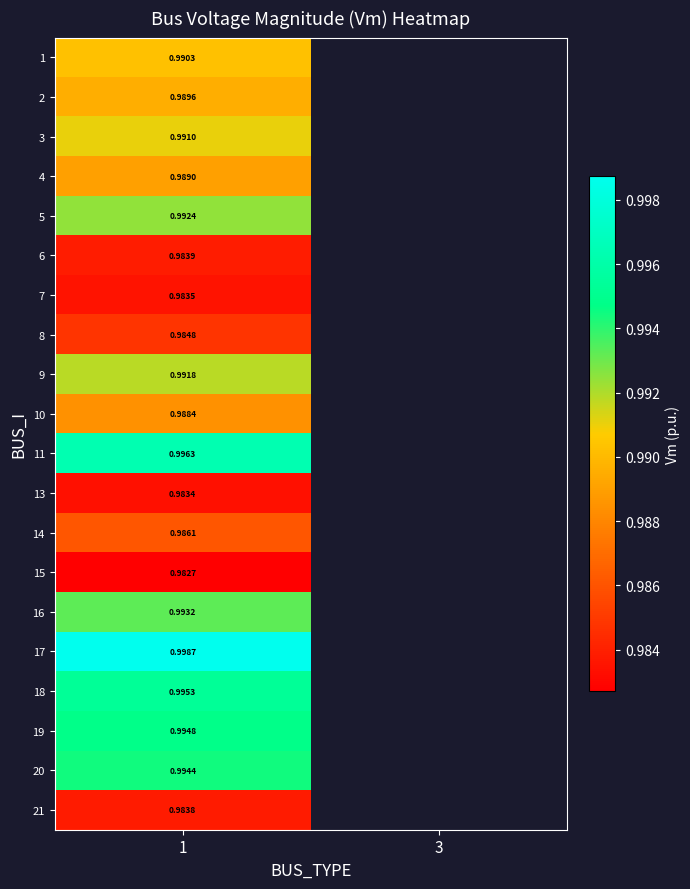

The value of row_1 at 1 is 1.5. True or false?

False